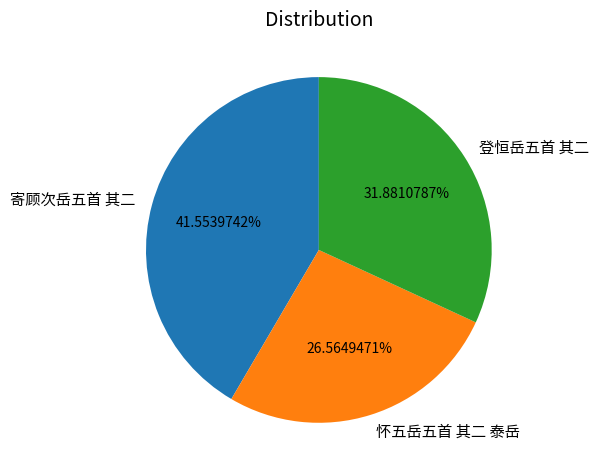

How many segments does this pie chart have?

3